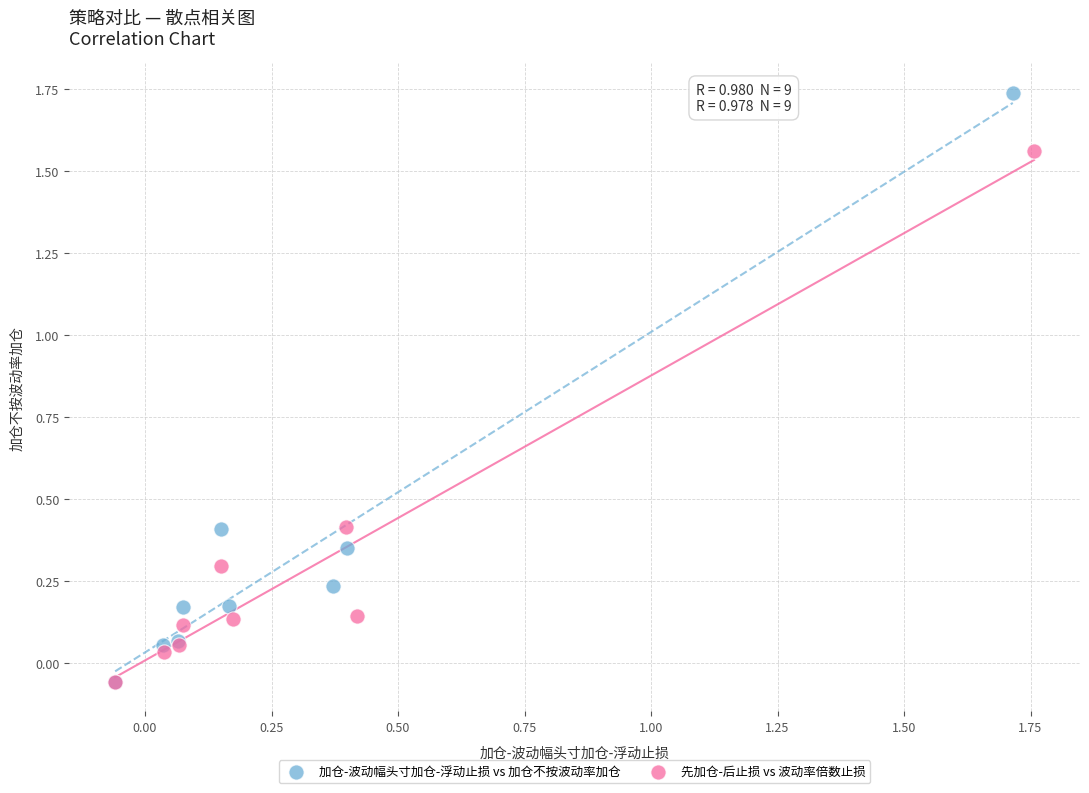

What are all the series names shown in the legend?

加仓-波动幅头寸加仓-浮动止损 vs 加仓不按波动率加仓, 先加仓-后止损 vs 波动率倍数止损